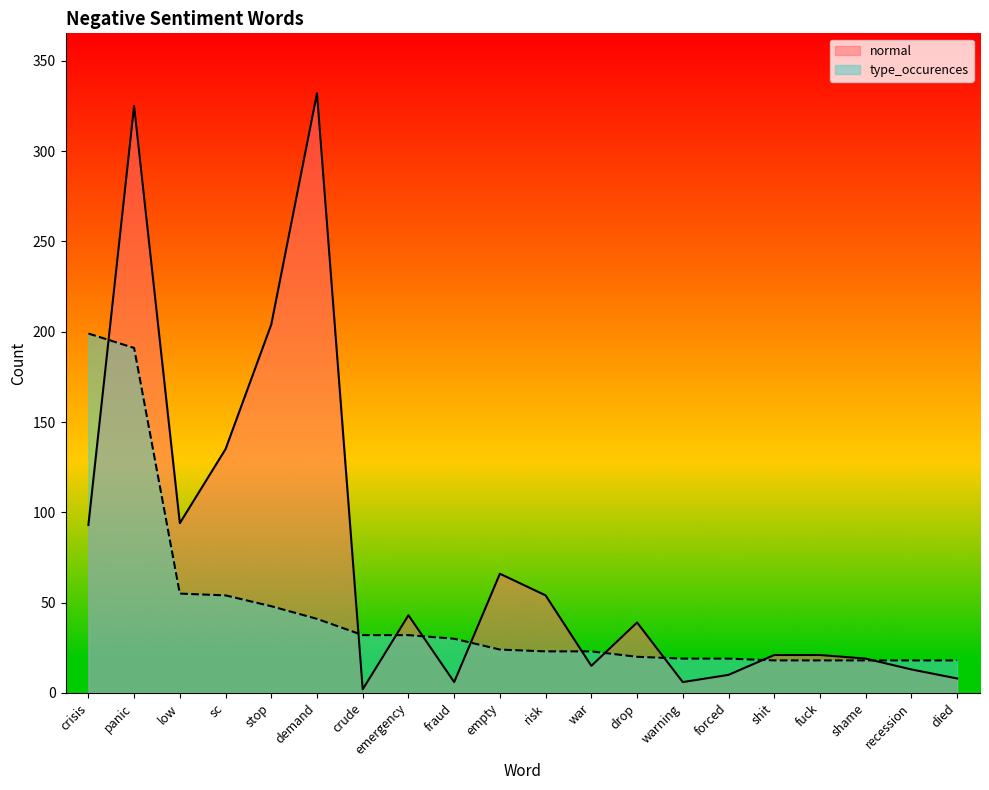

What is the value of the normal point at the 8th from the left?

43